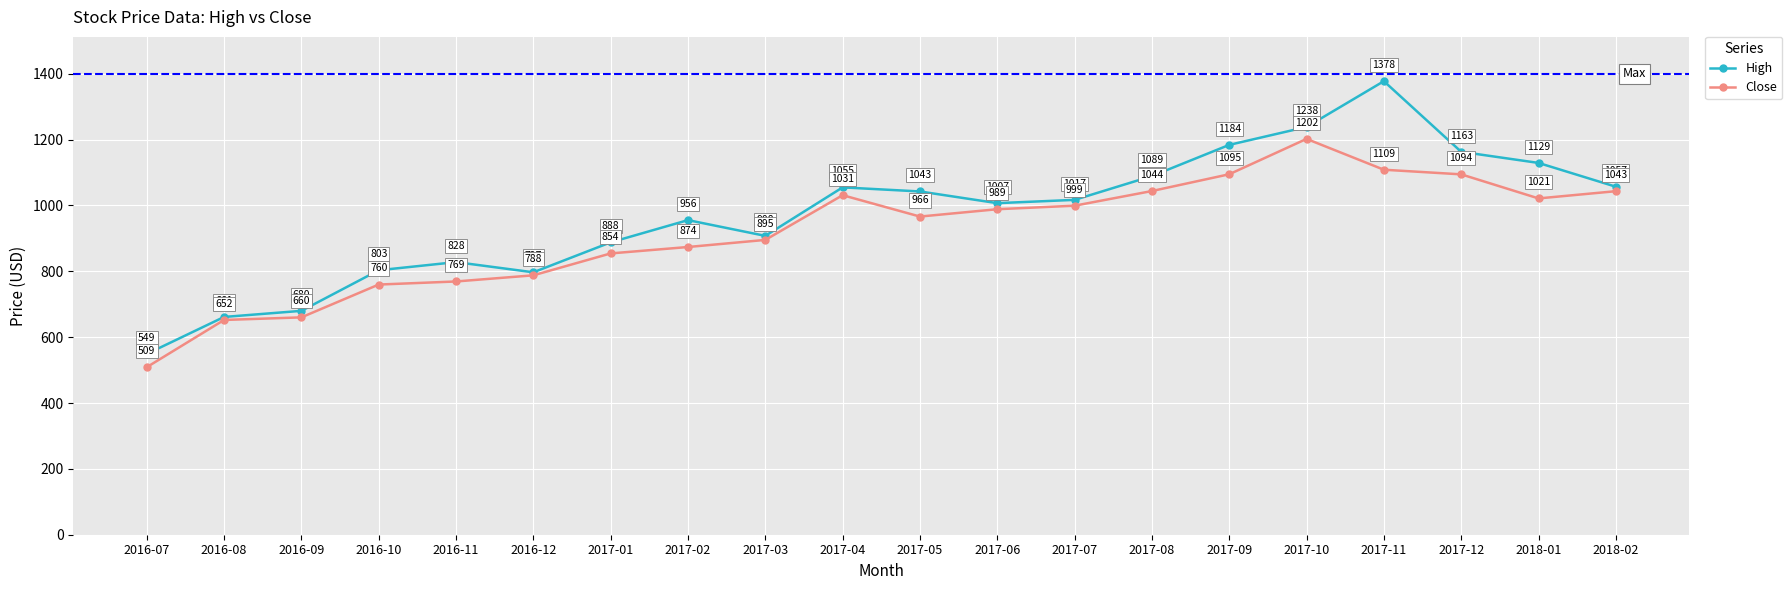

What is the highest value of the Close series?

1202.2